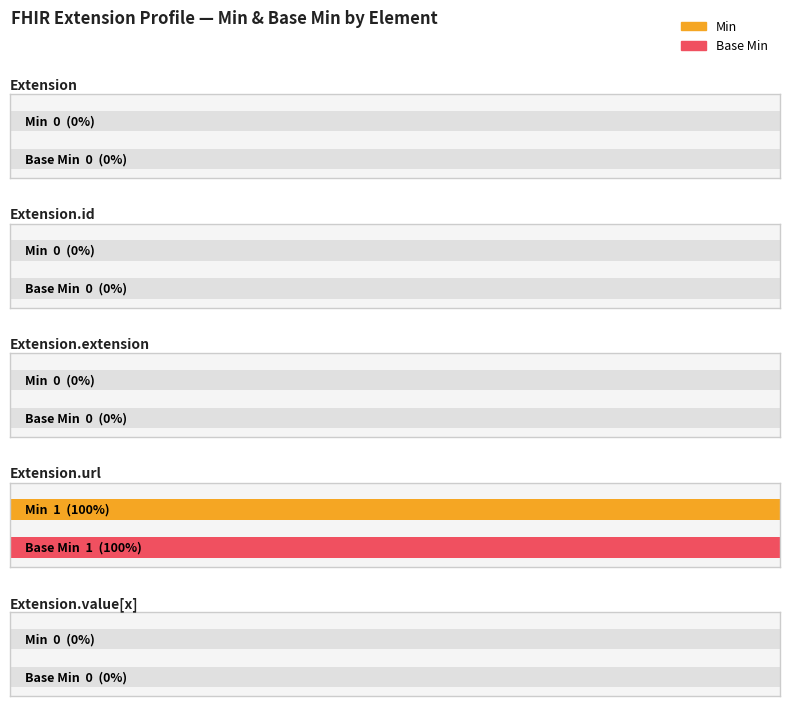

Which series has the largest total across all categories?

Min